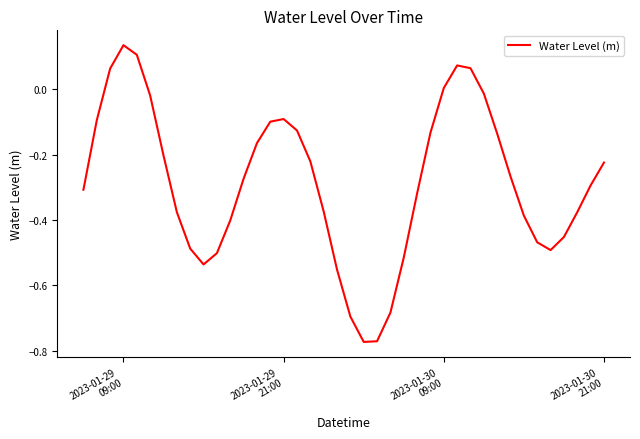

How many distinct data groups are displayed?

1